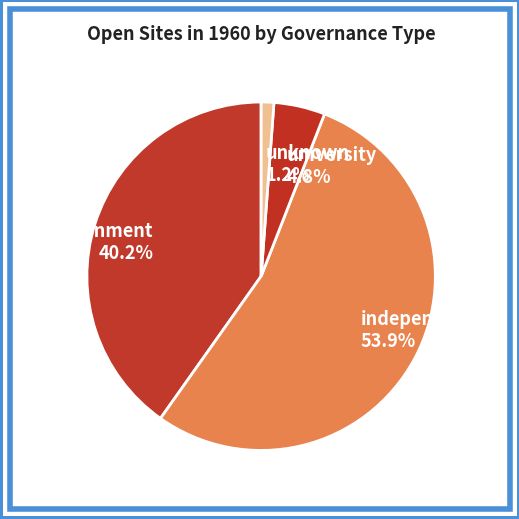

Is independent the majority of the pie?

Yes